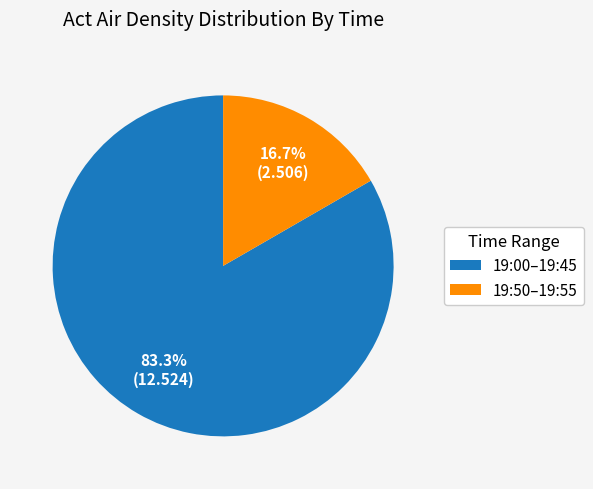

Is the sum of 19:50–19:55 and 19:00–19:45 greater than half?

Yes